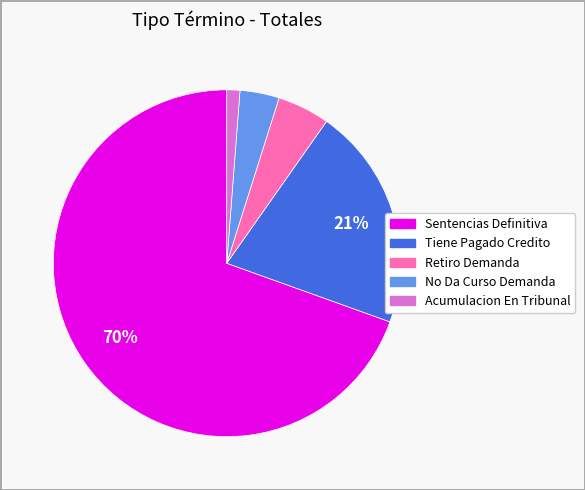

What is the majority slice?

Sentencias Definitiva